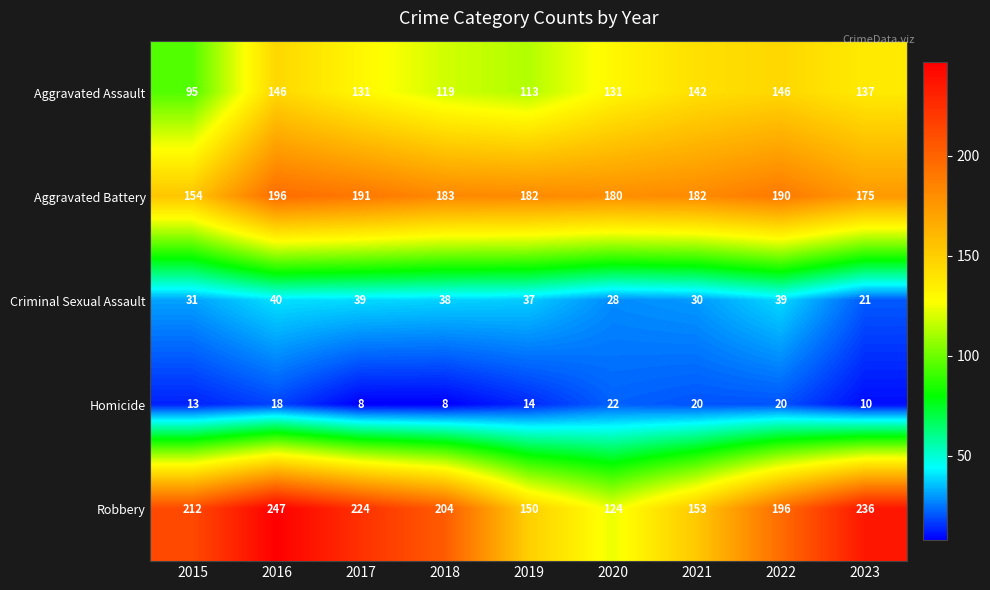

What is the maximum value shown in the chart?

247